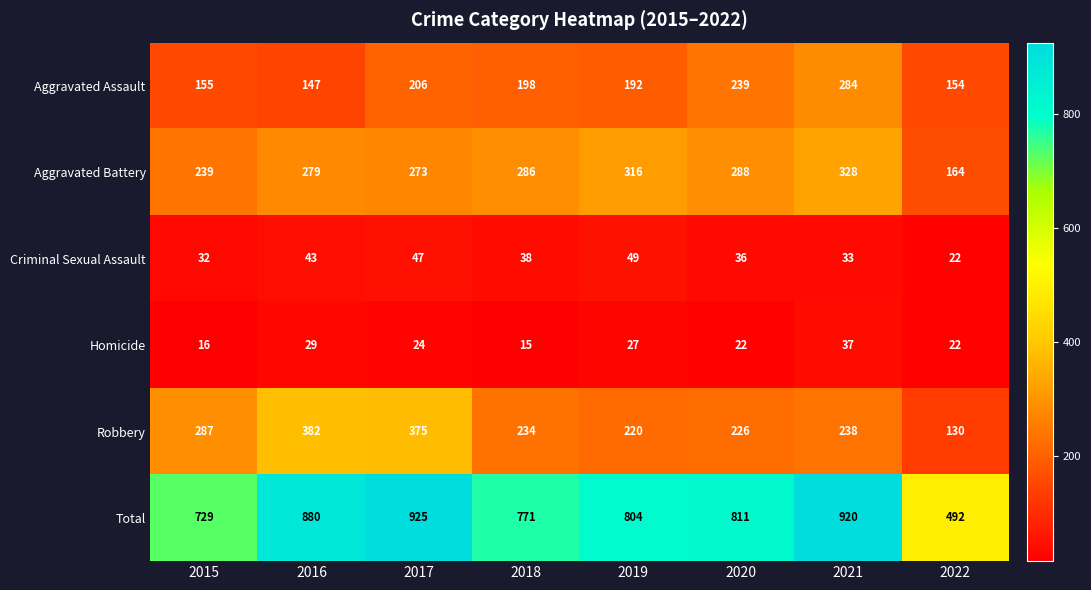

Which series changed the most between 2016 and 2022?

Total